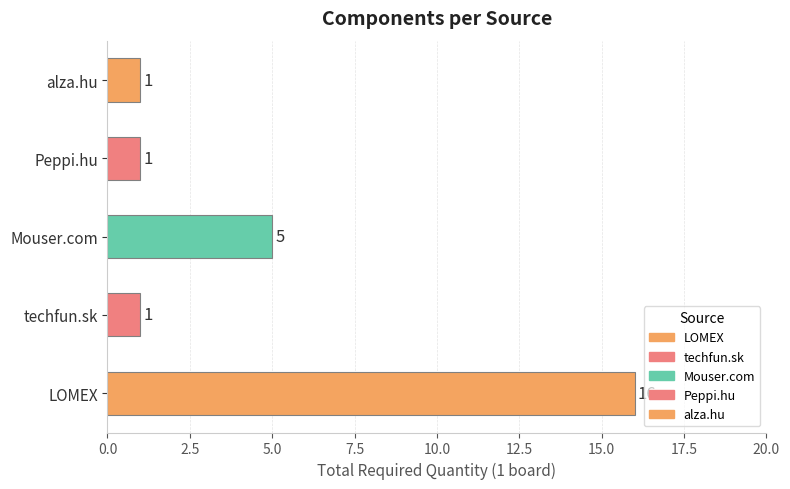

What is the greatest value displayed?

16